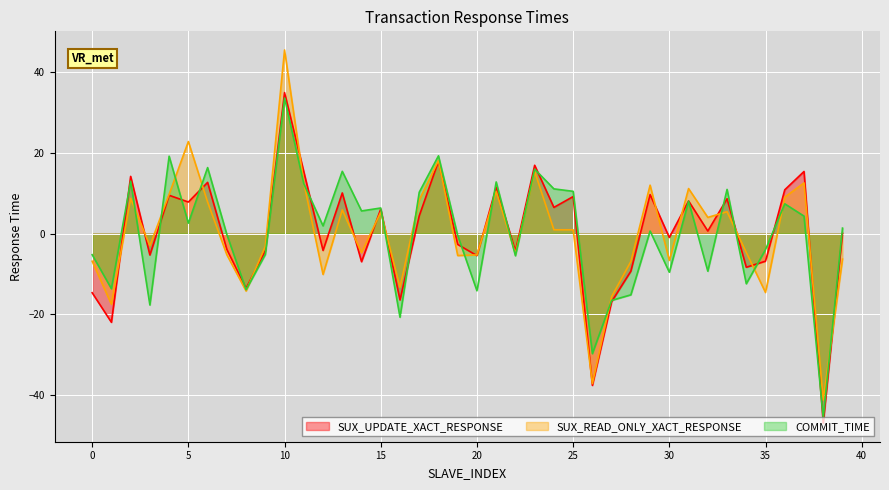

True or false: SUX_READ_ONLY_XACT_RESPONSE and SUX_UPDATE_XACT_RESPONSE cross at least once.

True